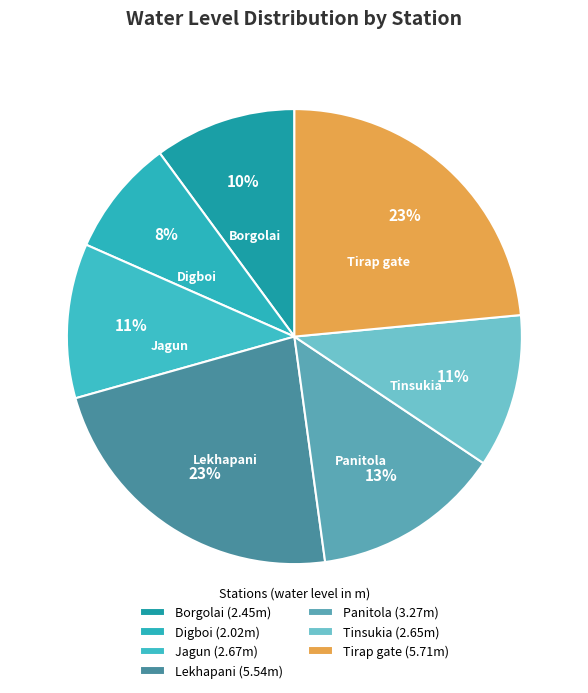

The Panitola slice represents 13% of the pie. True or false?

True